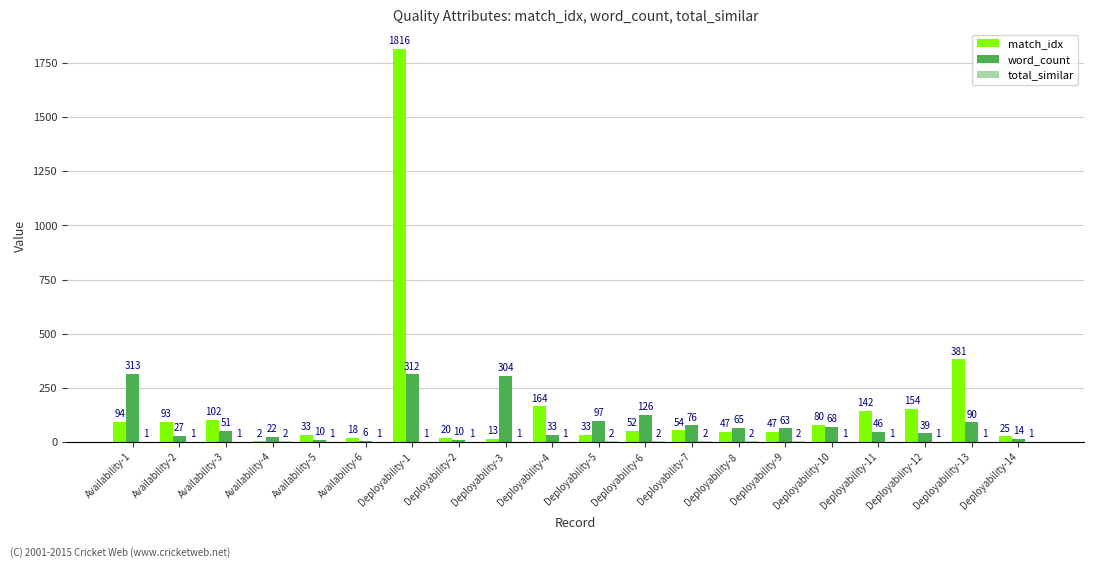

Are the bars horizontal?

No